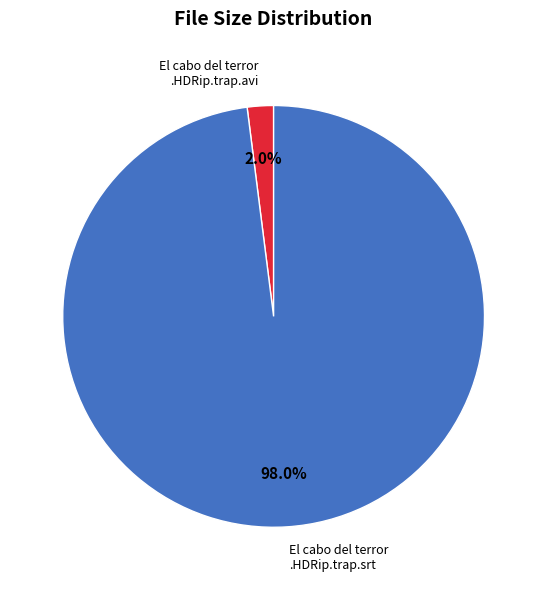

To the nearest percent, what is the average slice percentage?

50%